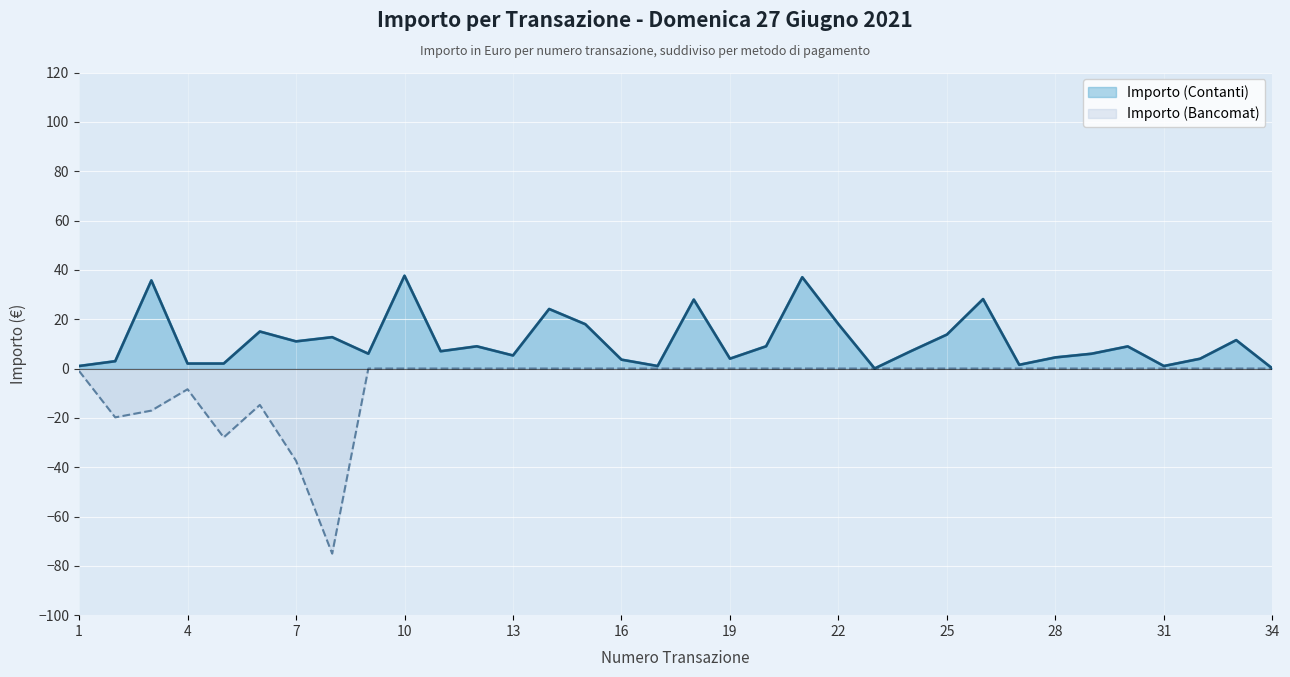

Which series has the widest spread of values?

Importo (Bancomat)